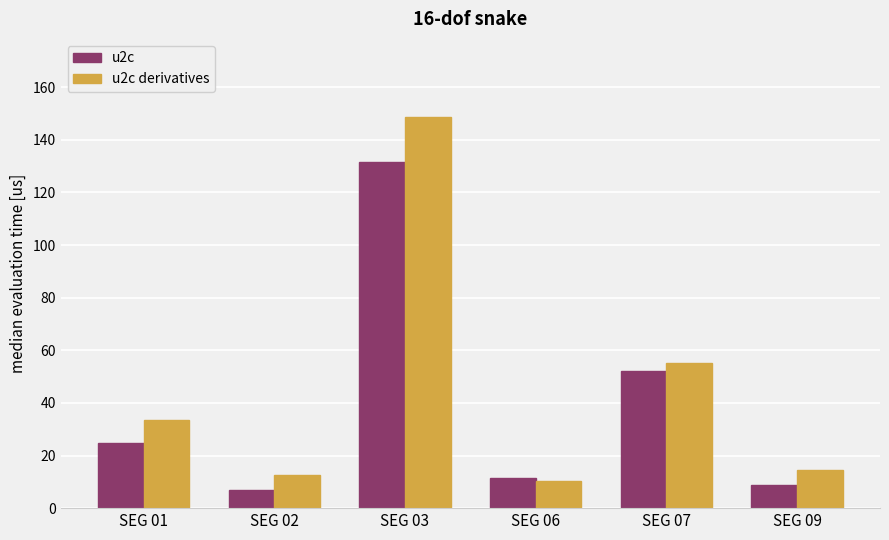

What is the value of the u2c bar at the 1st from the left?

24.7